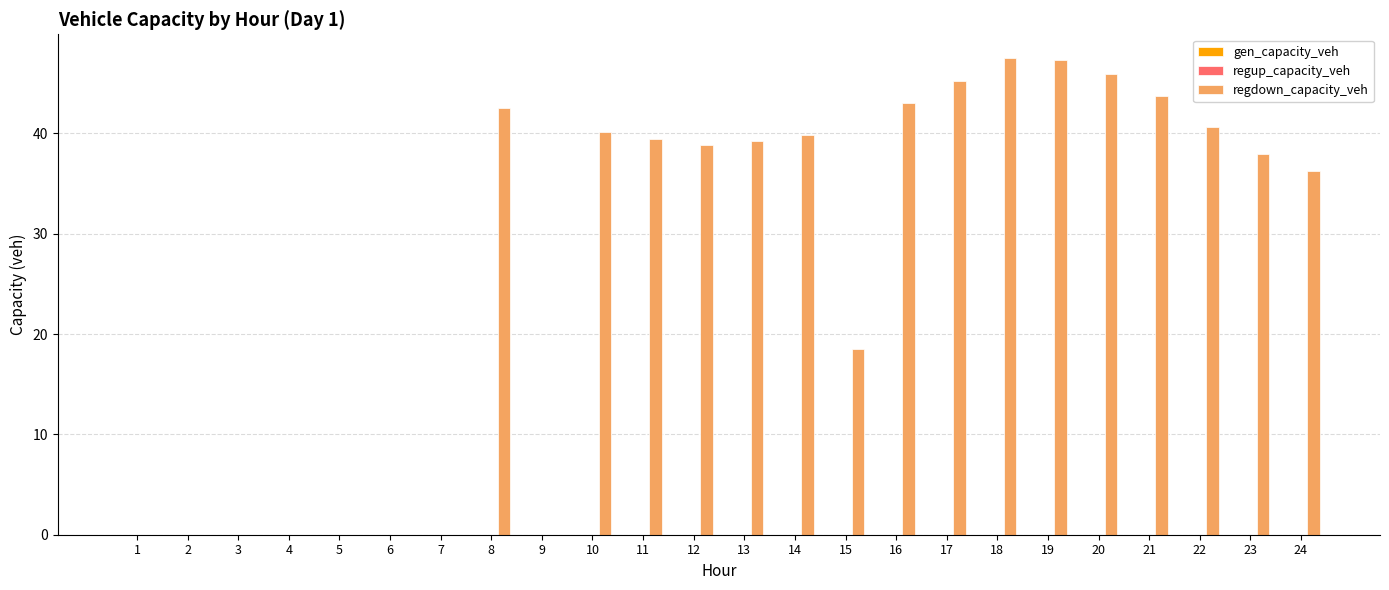

Where is the data nearest to the value 23?

15